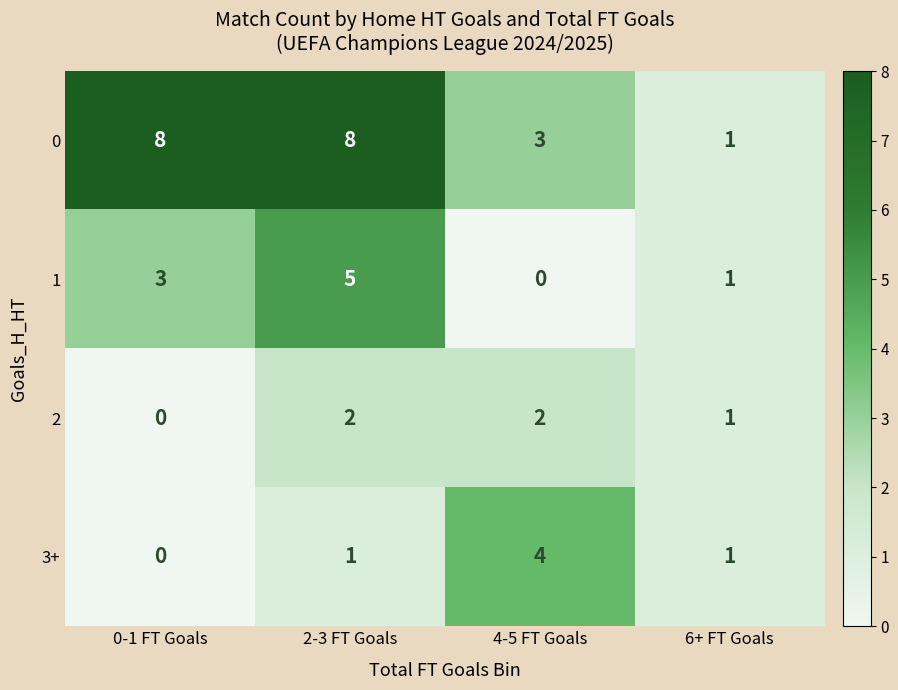

True or false: 0 has a value of 3 at 4-5 FT Goals.

True